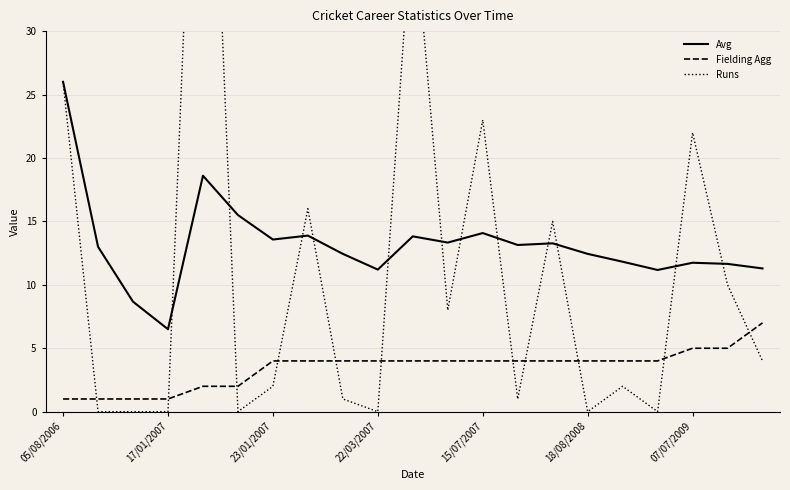

Is it true that Avg equals 17.6 at 18/08/2008?

False